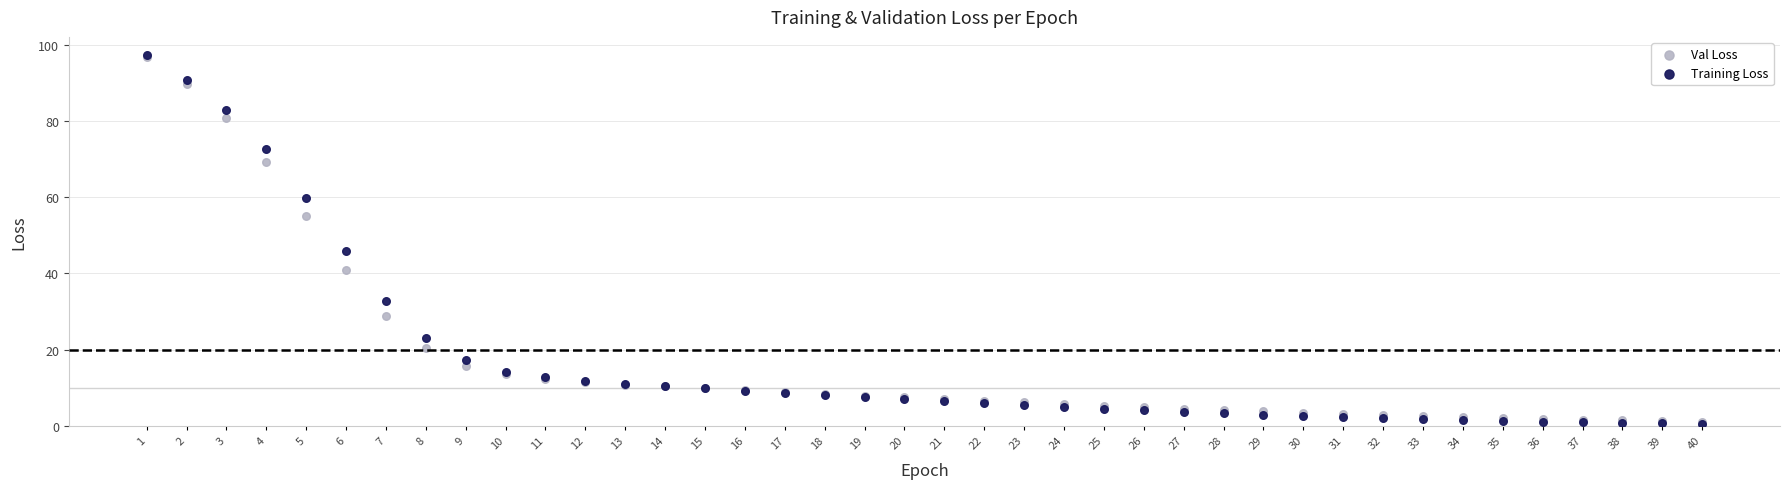

In the Val Loss series, what Y value is closest to 48?

55.1